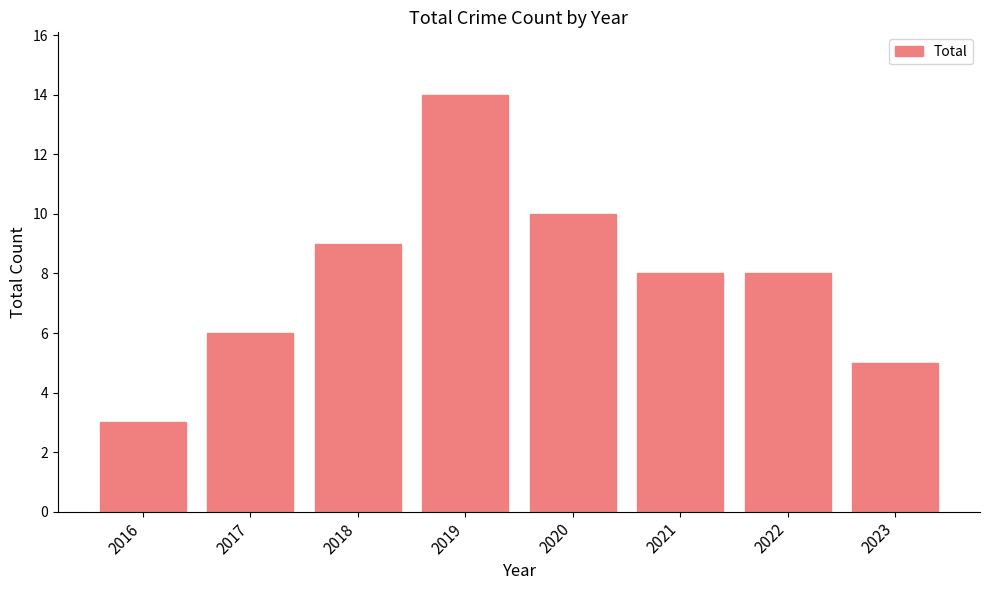

What is the change in value from 2019 to 2021?

-6